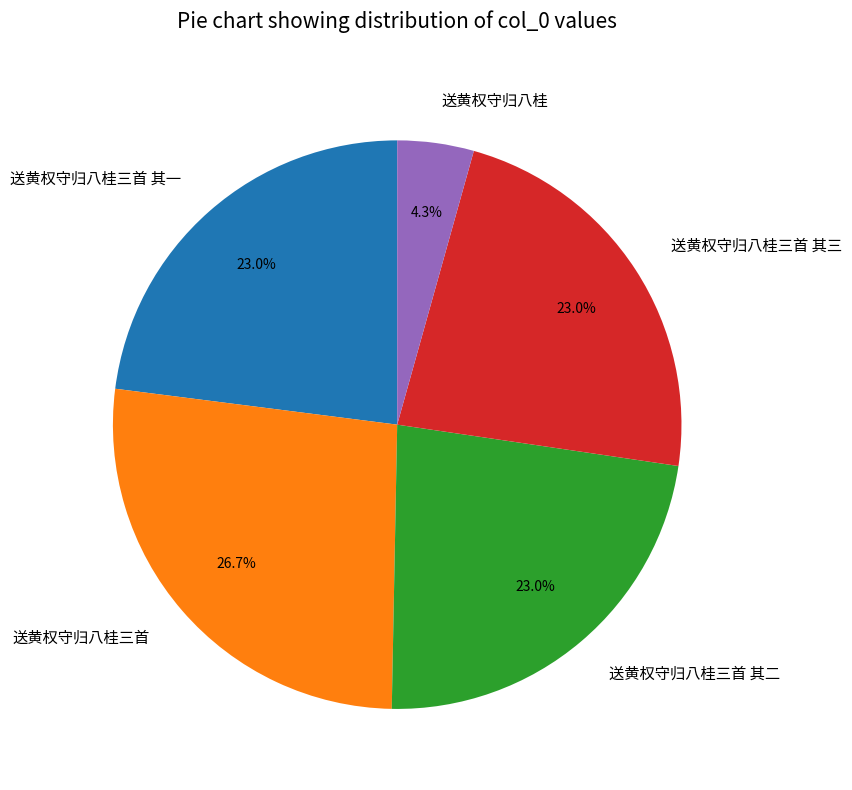

Which slice is the largest?

送黄权守归八桂三首